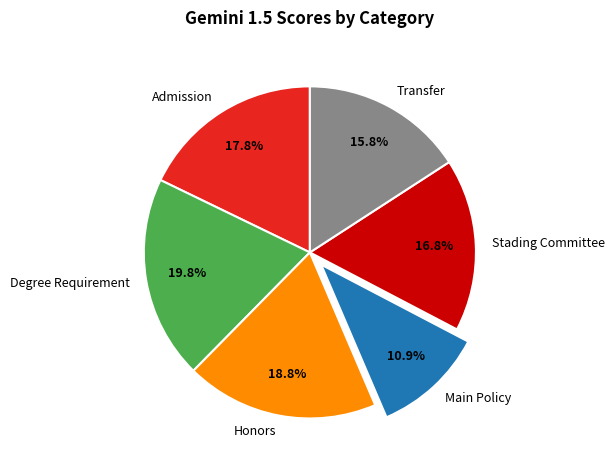

Is Transfer the majority of the pie?

No